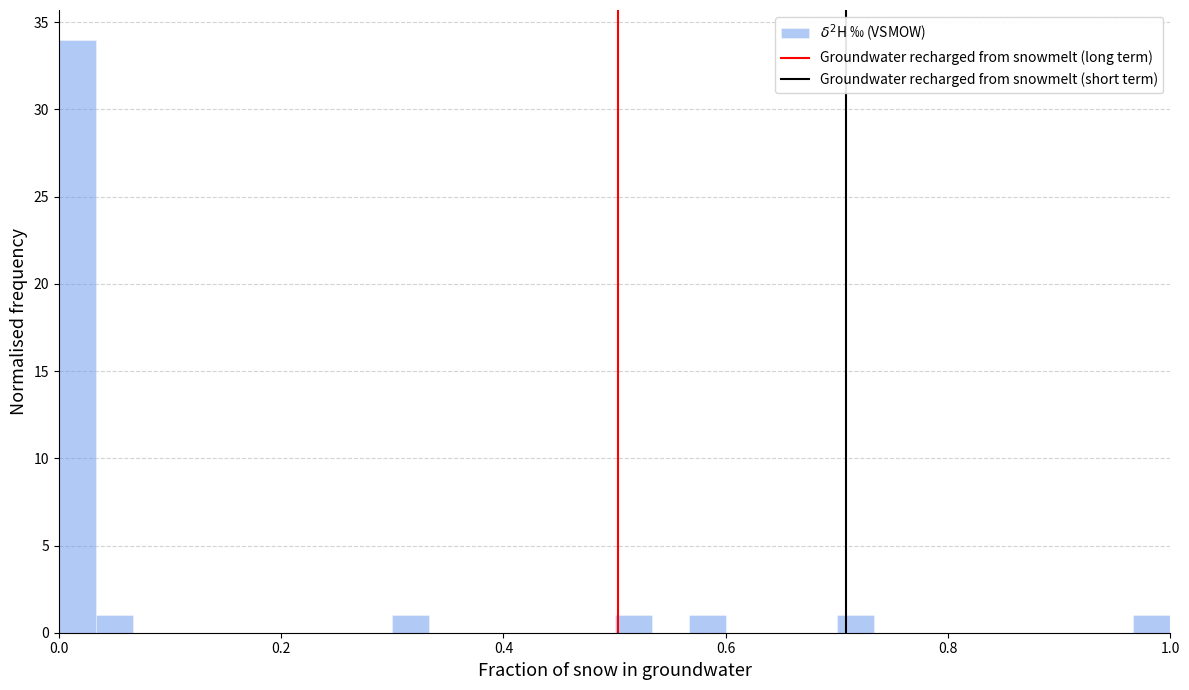

Read against the x-axis, roughly where is the centre of the tallest bar?

0.02